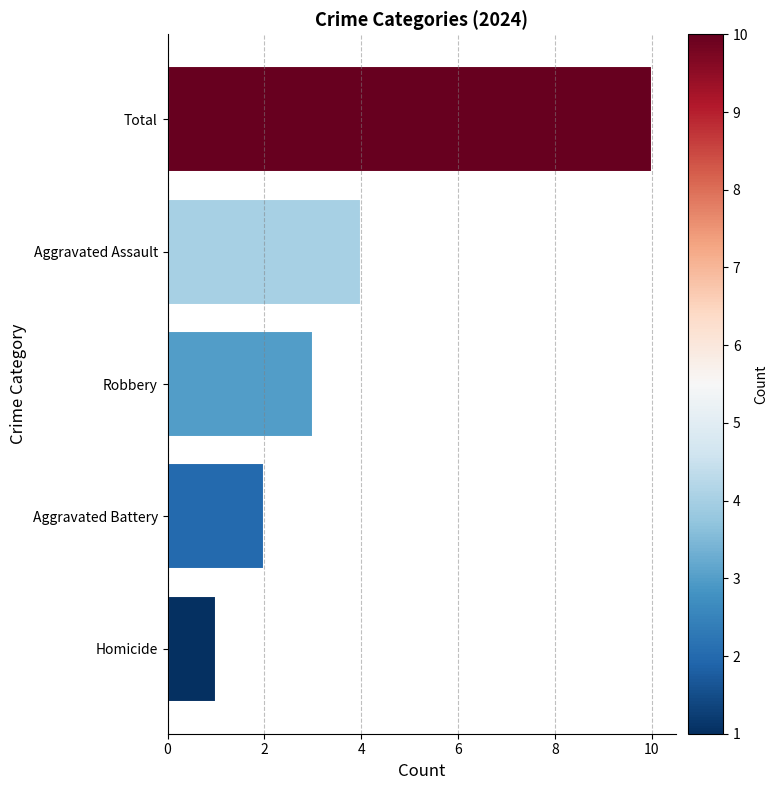

At which category does the chart reach its minimum across all series?

Homicide